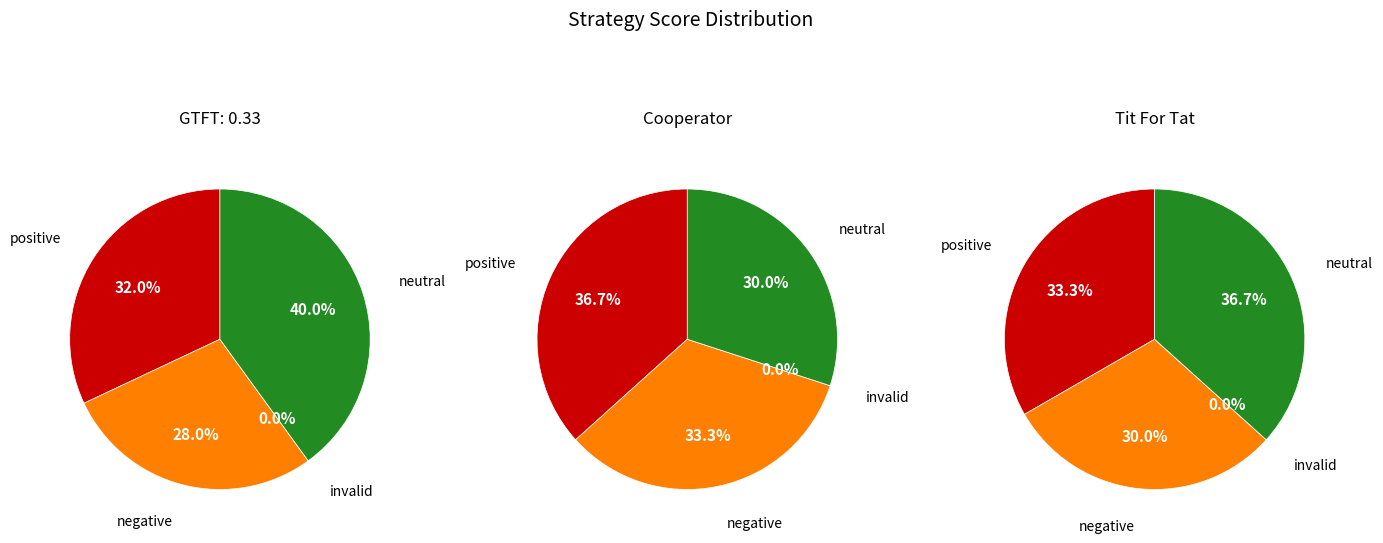

How many slices are in this pie chart?

4